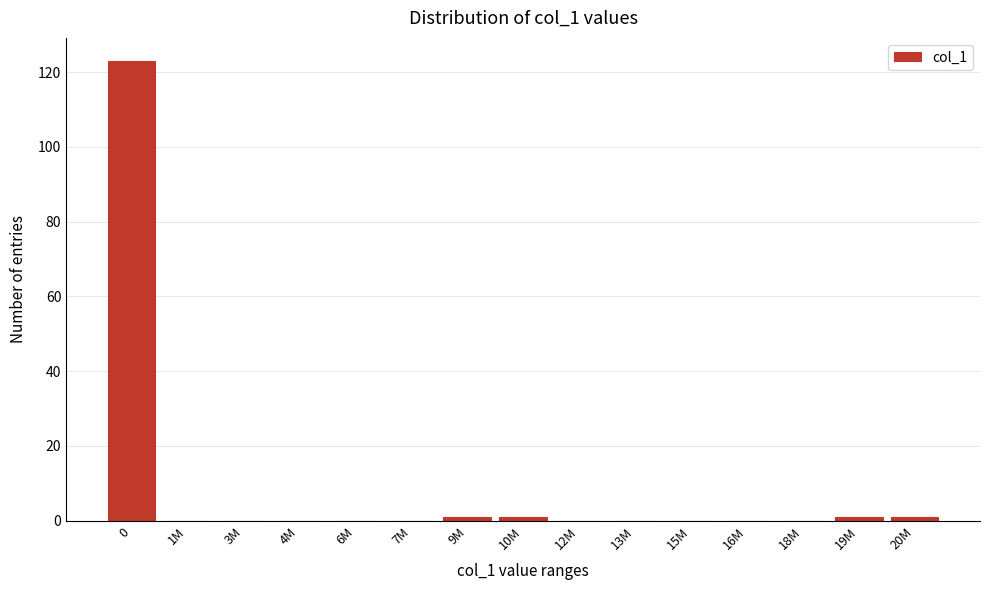

Reading left to right, what are all the values shown in this chart?

0=123	1M=0	3M=0	4M=0	6M=0	7M=0	9M=1	10M=1	12M=0	13M=0	15M=0	16M=0	18M=0	19M=1	20M=1